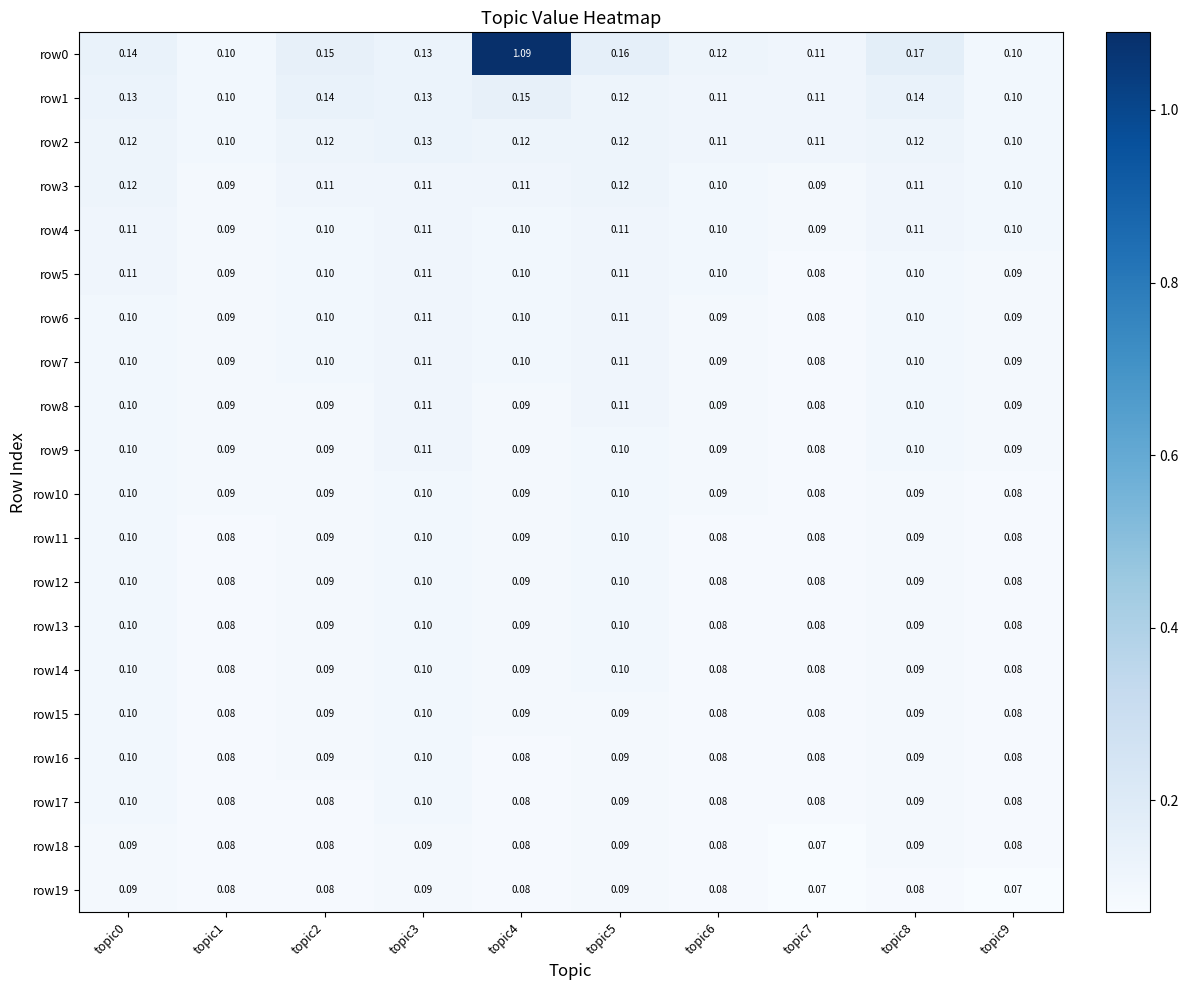

Reading right to left, list all the values displayed in this chart.

row0: topic9=0.1	topic8=0.2	topic7=0.1	topic6=0.1	topic5=0.2	topic4=1.1	topic3=0.1	topic2=0.1	topic1=0.1	topic0=0.1
row1: topic9=0.1	topic8=0.1	topic7=0.1	topic6=0.1	topic5=0.1	topic4=0.1	topic3=0.1	topic2=0.1	topic1=0.1	topic0=0.1
row2: topic9=0.1	topic8=0.1	topic7=0.1	topic6=0.1	topic5=0.1	topic4=0.1	topic3=0.1	topic2=0.1	topic1=0.1	topic0=0.1
row3: topic9=0.1	topic8=0.1	topic7=0.1	topic6=0.1	topic5=0.1	topic4=0.1	topic3=0.1	topic2=0.1	topic1=0.1	topic0=0.1
row4: topic9=0.1	topic8=0.1	topic7=0.1	topic6=0.1	topic5=0.1	topic4=0.1	topic3=0.1	topic2=0.1	topic1=0.1	topic0=0.1
row5: topic9=0.1	topic8=0.1	topic7=0.1	topic6=0.1	topic5=0.1	topic4=0.1	topic3=0.1	topic2=0.1	topic1=0.1	topic0=0.1
row6: topic9=0.1	topic8=0.1	topic7=0.1	topic6=0.1	topic5=0.1	topic4=0.1	topic3=0.1	topic2=0.1	topic1=0.1	topic0=0.1
row7: topic9=0.1	topic8=0.1	topic7=0.1	topic6=0.1	topic5=0.1	topic4=0.1	topic3=0.1	topic2=0.1	topic1=0.1	topic0=0.1
row8: topic9=0.1	topic8=0.1	topic7=0.1	topic6=0.1	topic5=0.1	topic4=0.1	topic3=0.1	topic2=0.1	topic1=0.1	topic0=0.1
row9: topic9=0.1	topic8=0.1	topic7=0.1	topic6=0.1	topic5=0.1	topic4=0.1	topic3=0.1	topic2=0.1	topic1=0.1	topic0=0.1
row10: topic9=0.1	topic8=0.1	topic7=0.1	topic6=0.1	topic5=0.1	topic4=0.1	topic3=0.1	topic2=0.1	topic1=0.1	topic0=0.1
row11: topic9=0.1	topic8=0.1	topic7=0.1	topic6=0.1	topic5=0.1	topic4=0.1	topic3=0.1	topic2=0.1	topic1=0.1	topic0=0.1
row12: topic9=0.1	topic8=0.1	topic7=0.1	topic6=0.1	topic5=0.1	topic4=0.1	topic3=0.1	topic2=0.1	topic1=0.1	topic0=0.1
row13: topic9=0.1	topic8=0.1	topic7=0.1	topic6=0.1	topic5=0.1	topic4=0.1	topic3=0.1	topic2=0.1	topic1=0.1	topic0=0.1
row14: topic9=0.1	topic8=0.1	topic7=0.1	topic6=0.1	topic5=0.1	topic4=0.1	topic3=0.1	topic2=0.1	topic1=0.1	topic0=0.1
row15: topic9=0.1	topic8=0.1	topic7=0.1	topic6=0.1	topic5=0.1	topic4=0.1	topic3=0.1	topic2=0.1	topic1=0.1	topic0=0.1
row16: topic9=0.1	topic8=0.1	topic7=0.1	topic6=0.1	topic5=0.1	topic4=0.1	topic3=0.1	topic2=0.1	topic1=0.1	topic0=0.1
row17: topic9=0.1	topic8=0.1	topic7=0.1	topic6=0.1	topic5=0.1	topic4=0.1	topic3=0.1	topic2=0.1	topic1=0.1	topic0=0.1
row18: topic9=0.1	topic8=0.1	topic7=0.1	topic6=0.1	topic5=0.1	topic4=0.1	topic3=0.1	topic2=0.1	topic1=0.1	topic0=0.1
row19: topic9=0.1	topic8=0.1	topic7=0.1	topic6=0.1	topic5=0.1	topic4=0.1	topic3=0.1	topic2=0.1	topic1=0.1	topic0=0.1